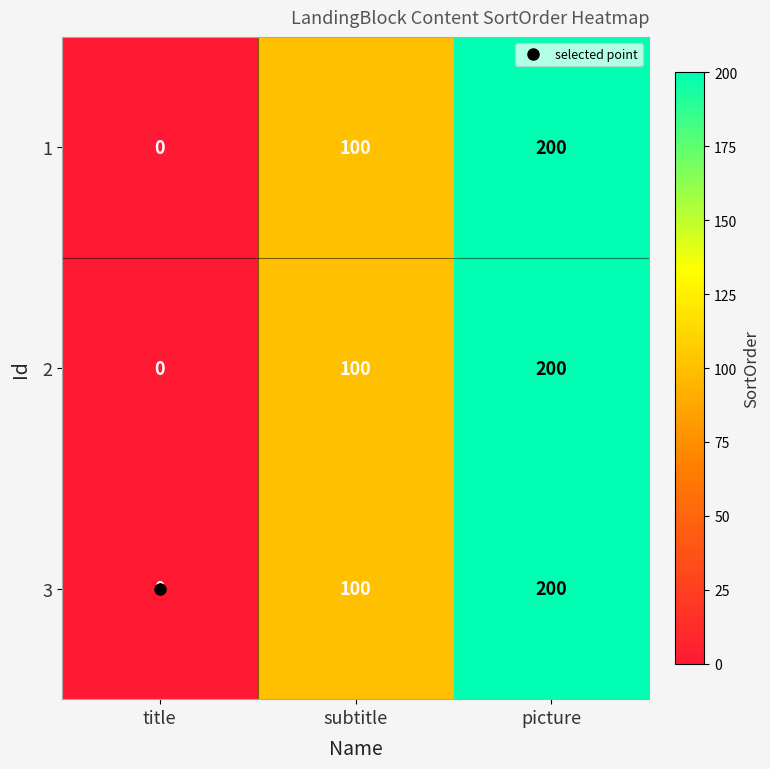

Count the number of data series in this chart.

3